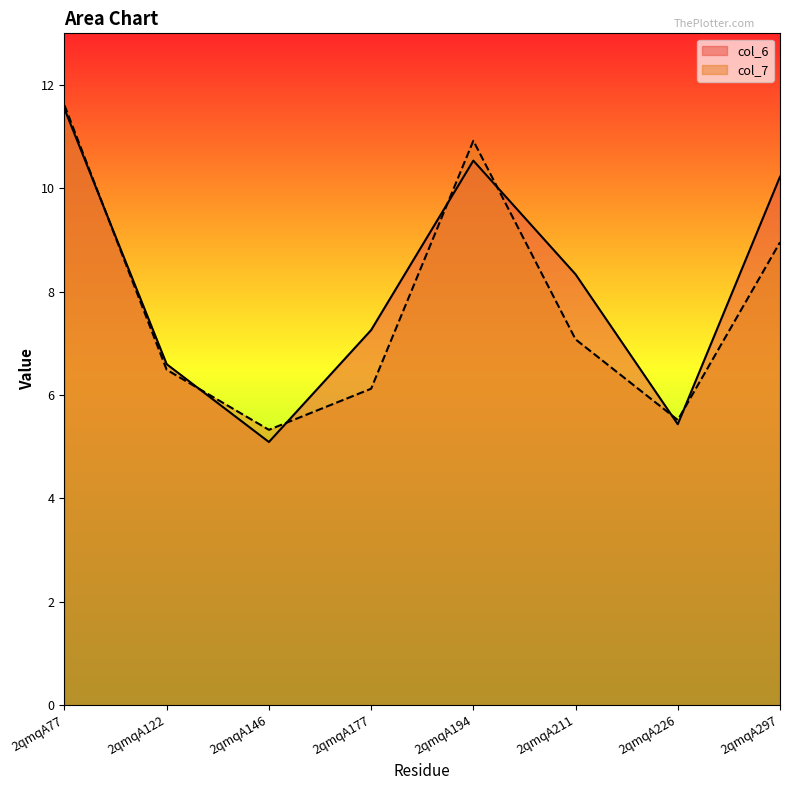

What is the value of the col_7 point at the 6th from the left?

7.1